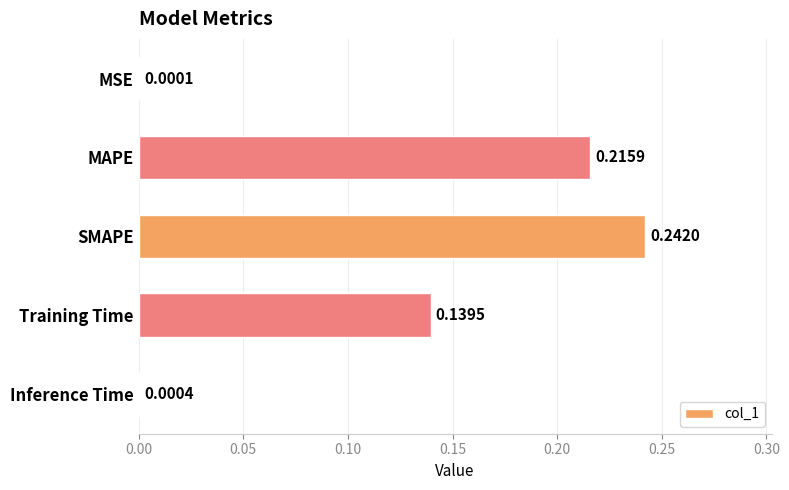

Between SMAPE and Inference Time, which is larger?

SMAPE